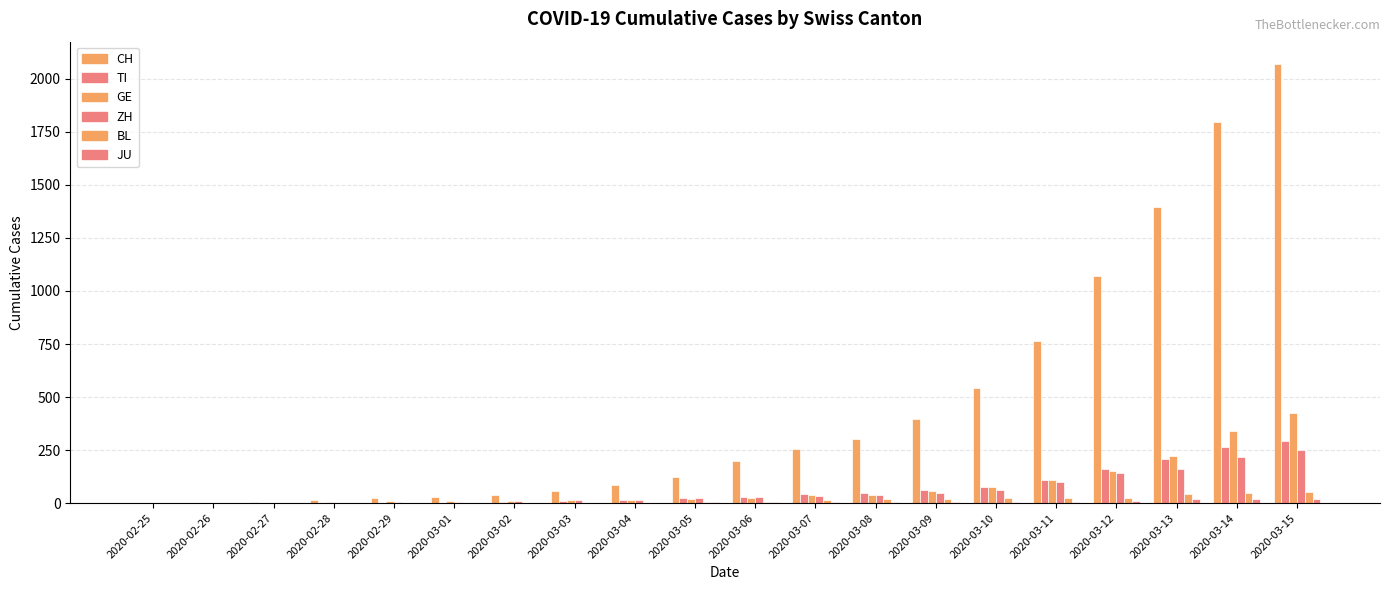

At which label does TI reach its minimum?

2020-02-25